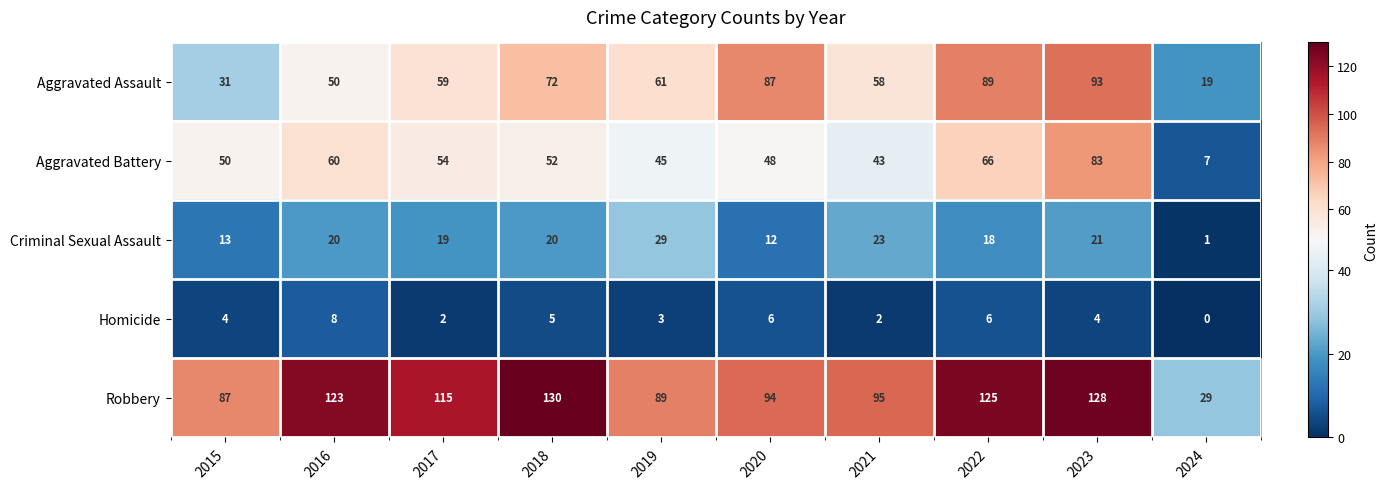

Count the number of categories in the chart.

10